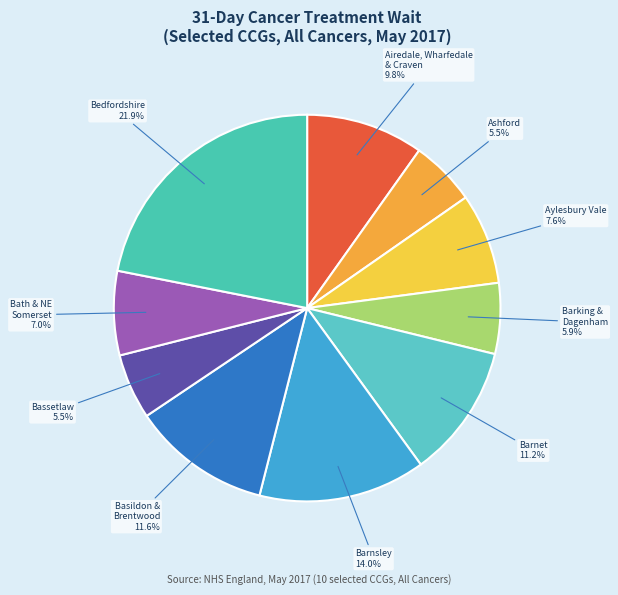

Which slice is the largest?

Bedfordshire